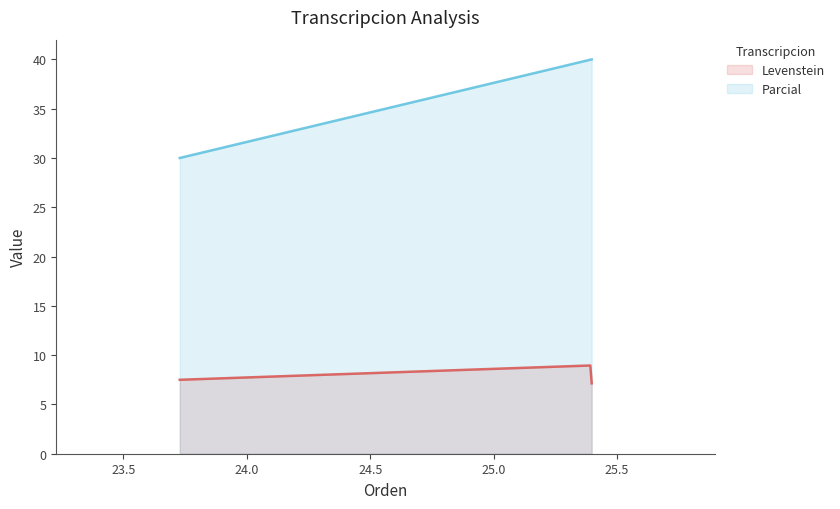

What is the difference between the Parcial values at 23.728813559322038 and 25.396825396825395?

10.0